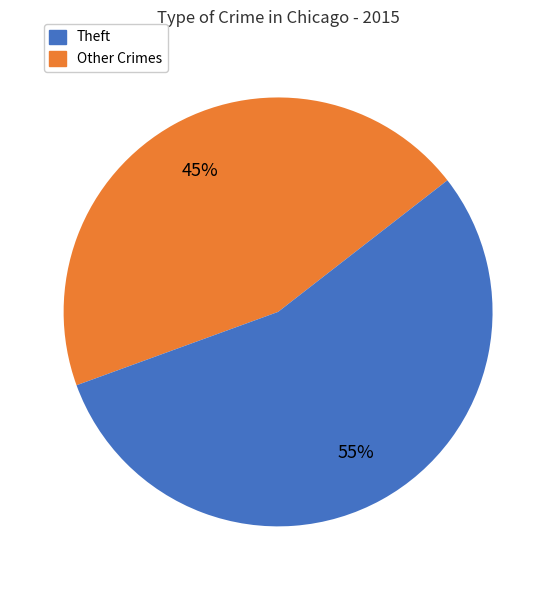

To the nearest percent, what is the difference between the largest and smallest slice percentages?

10%